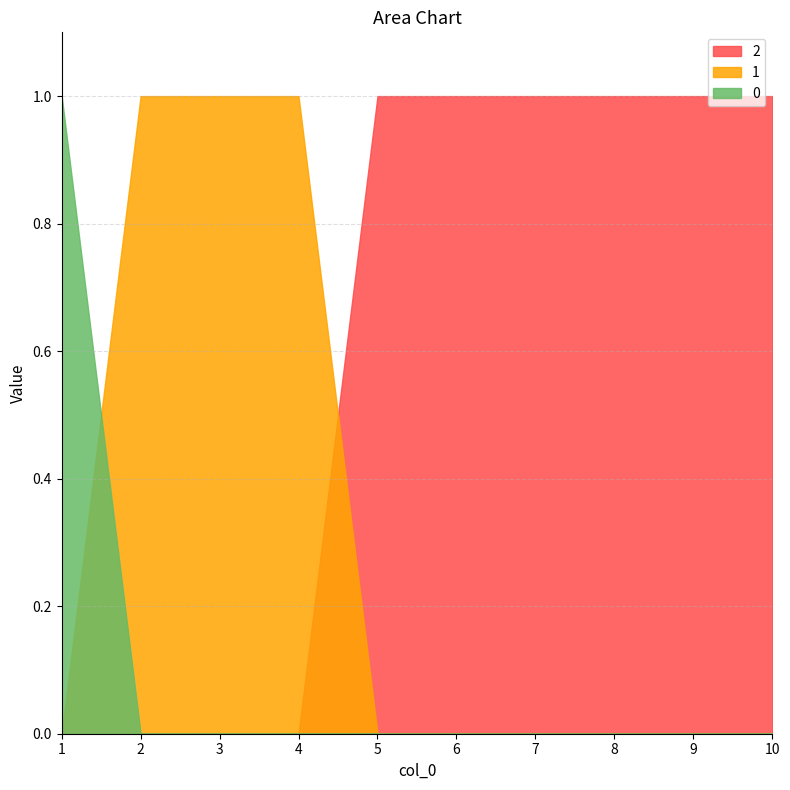

The 0 series shows 0 at 8. True or false?

True